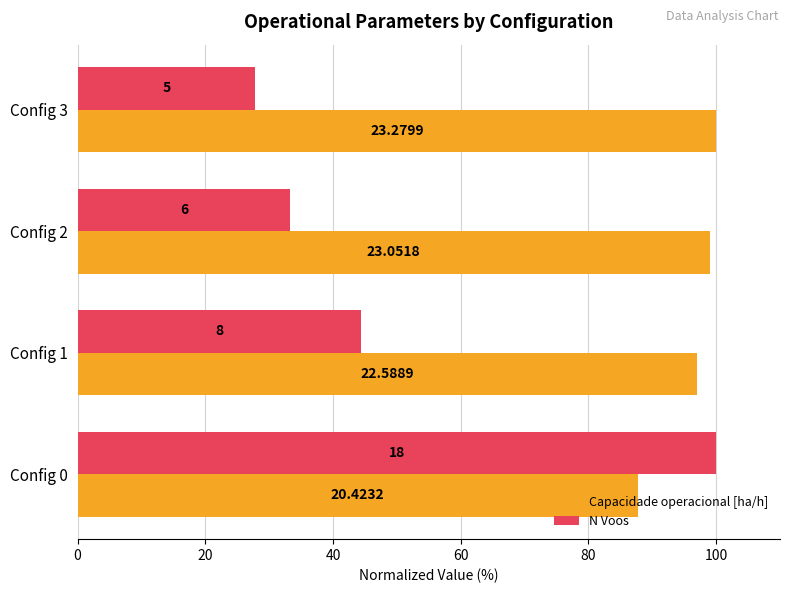

Which series has the largest total across all categories?

Capacidade operacional [ha/h]